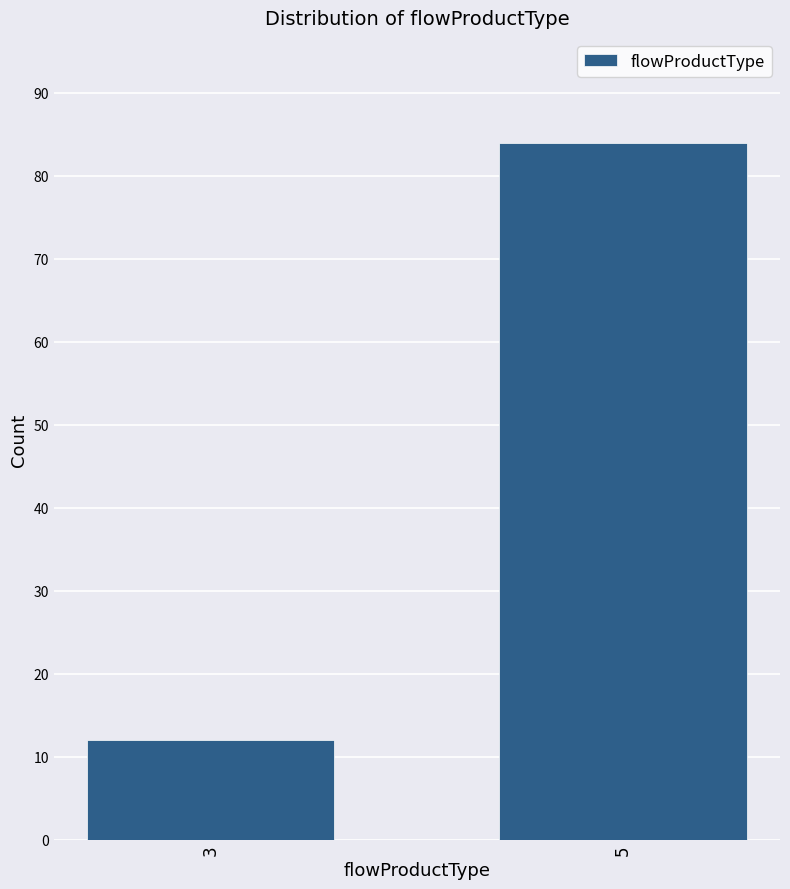

Reading right to left, transcribe all the data shown in this chart.

5=84	3=12